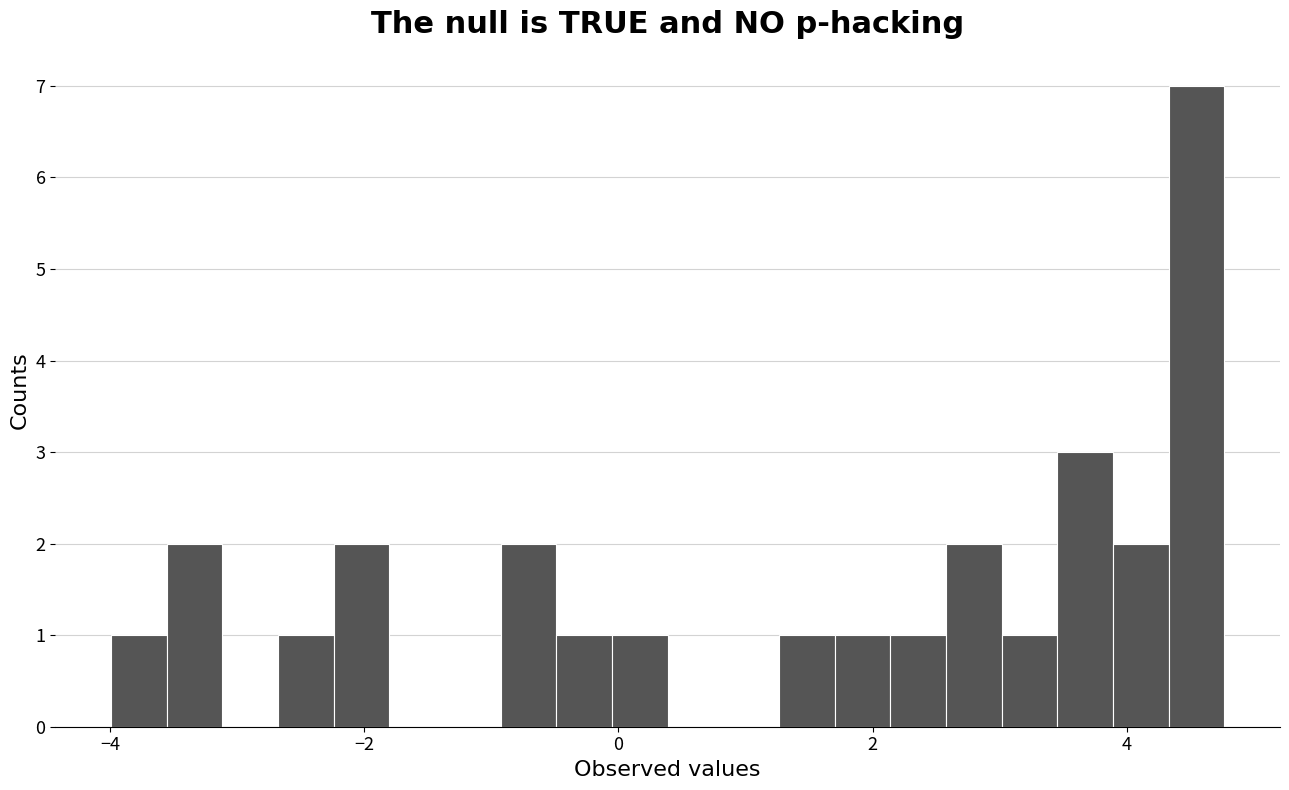

Read against the x-axis, roughly where is the centre of the tallest bar?

4.6